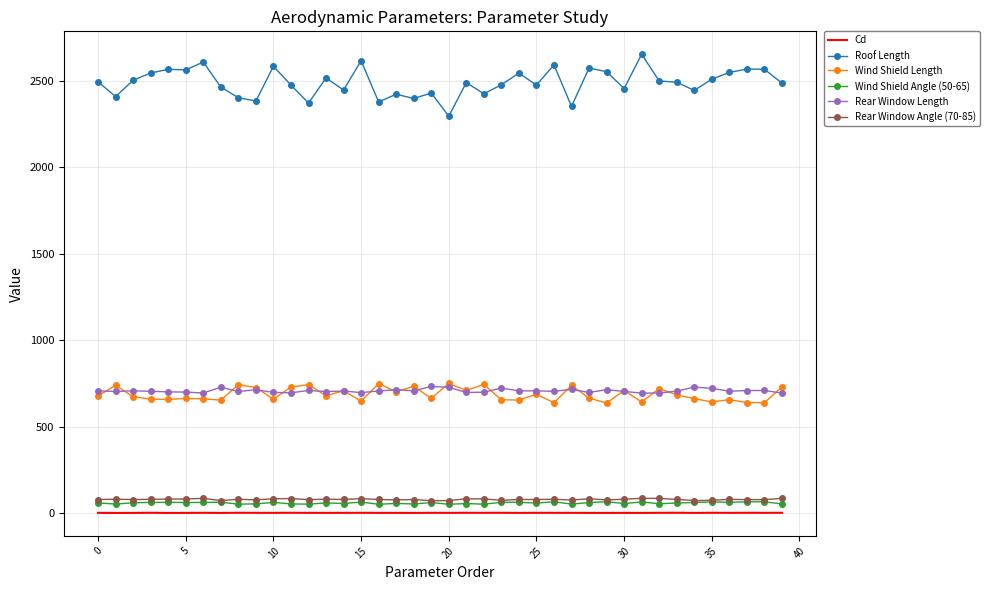

At how many categories does at least one series exceed 975?

40